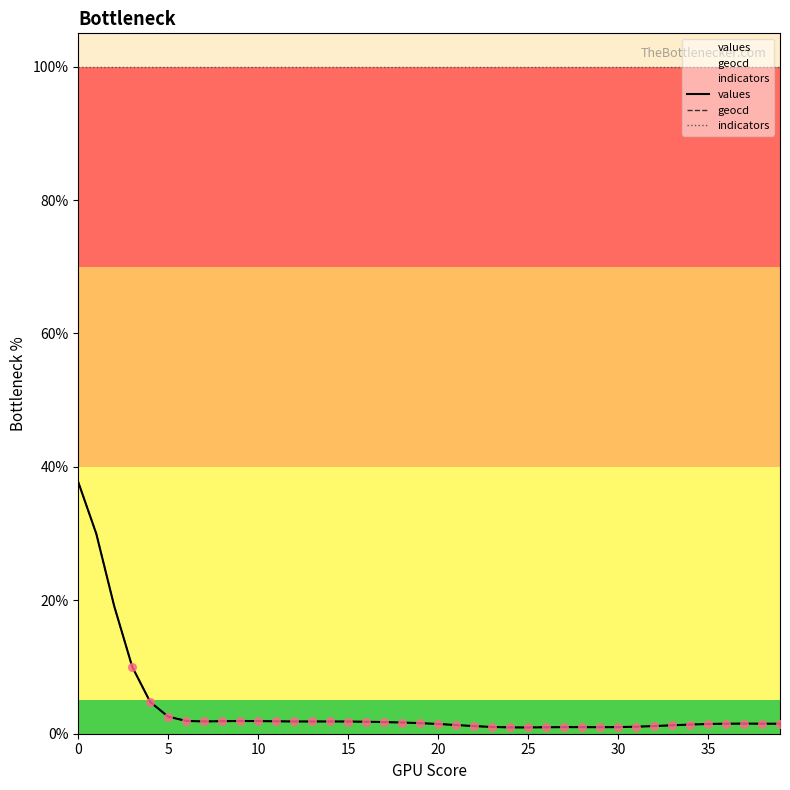

Which series reaches the minimum Y coordinate?

values